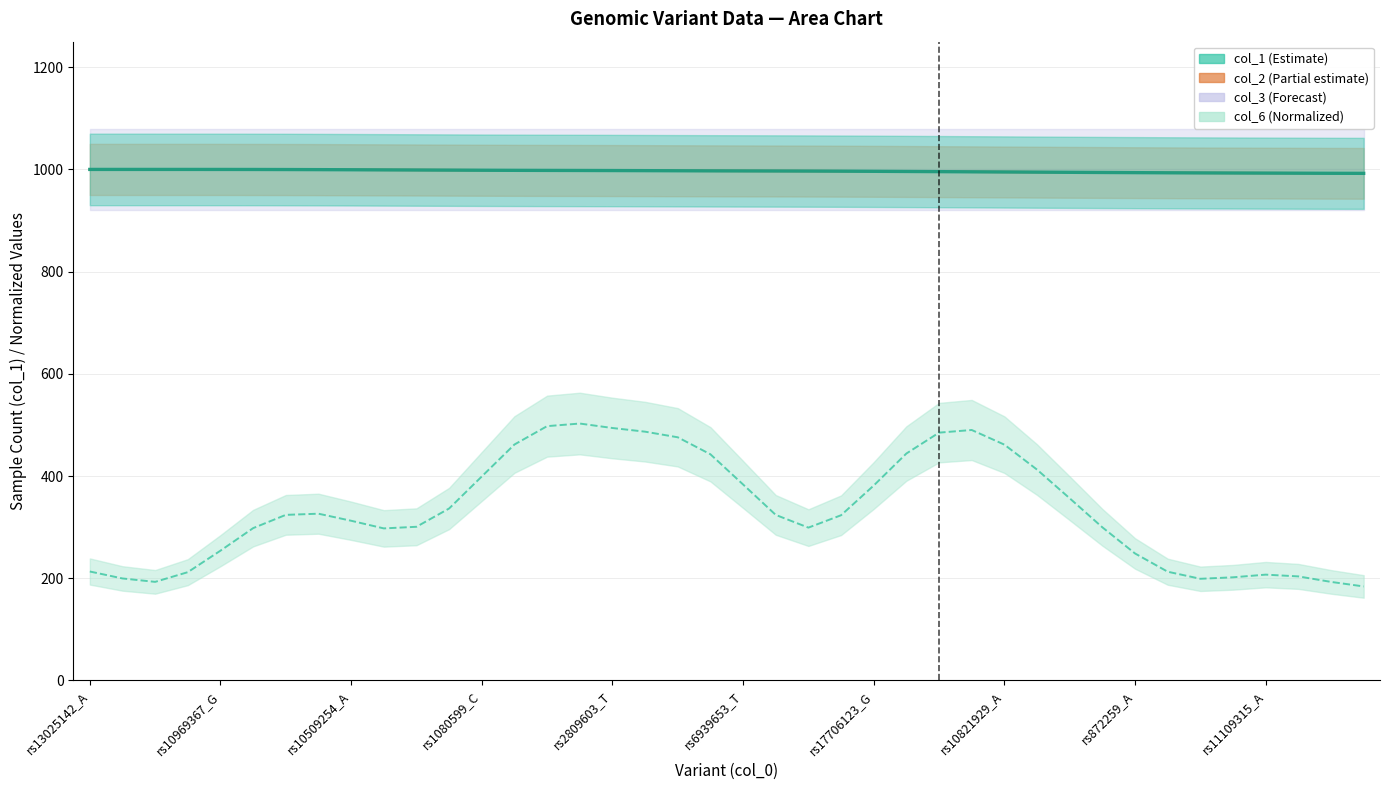

How many values in the col_2 series exceed 997?

21